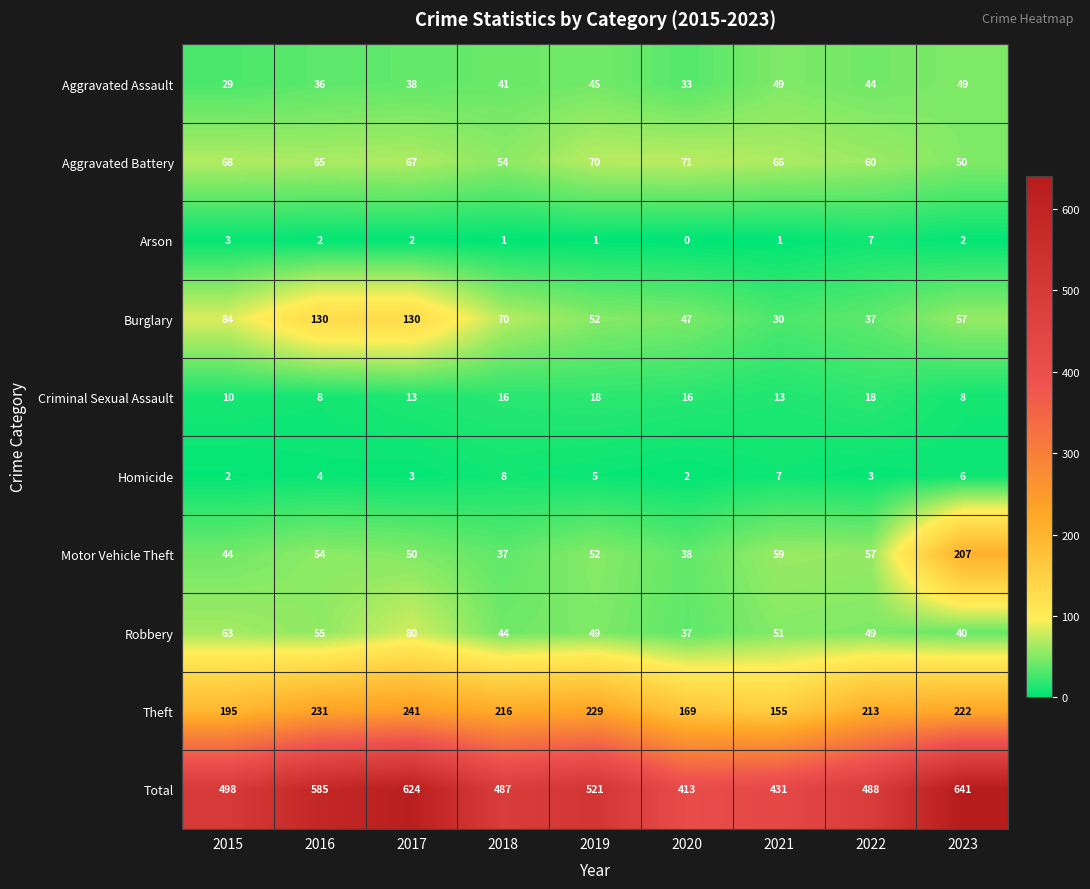

What is the greatest value displayed?

641